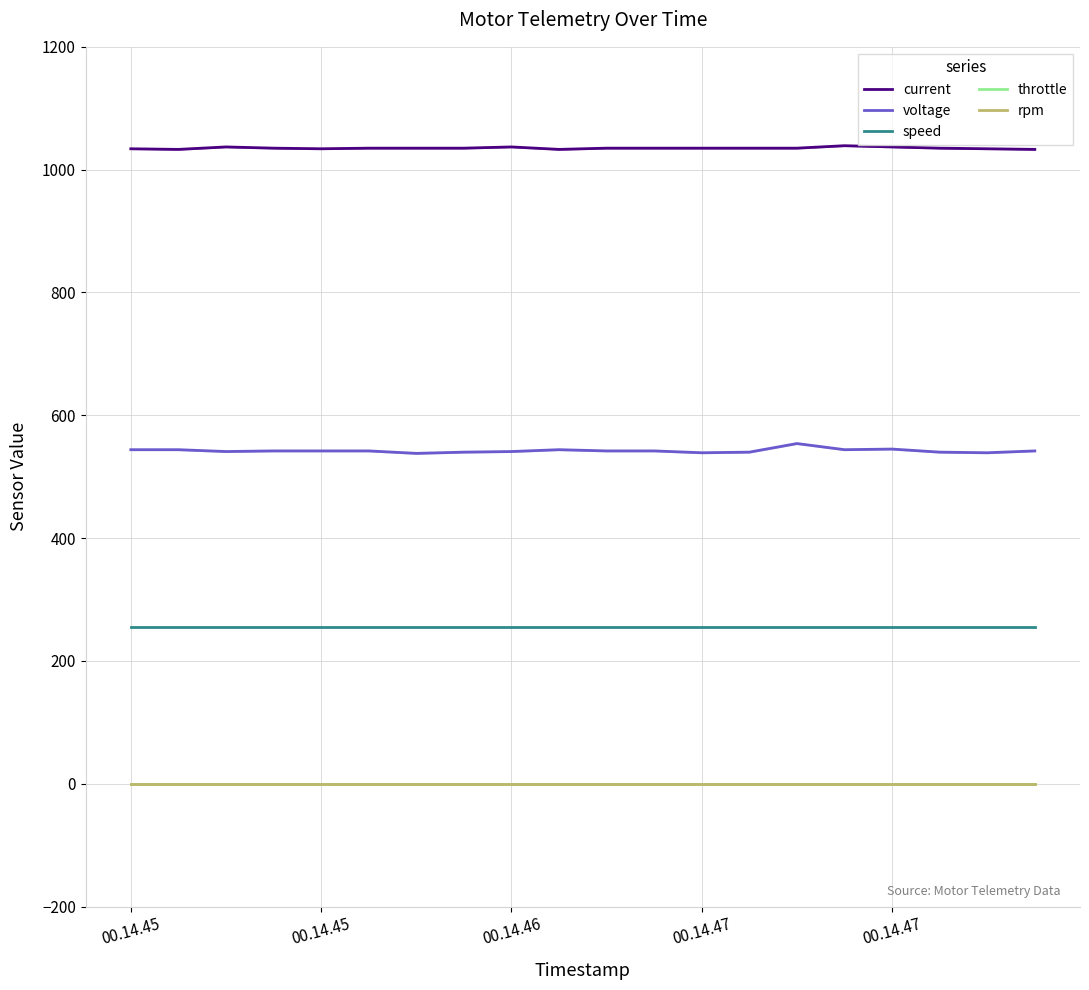

The value of rpm at 00.14.46 is 0. True or false?

True